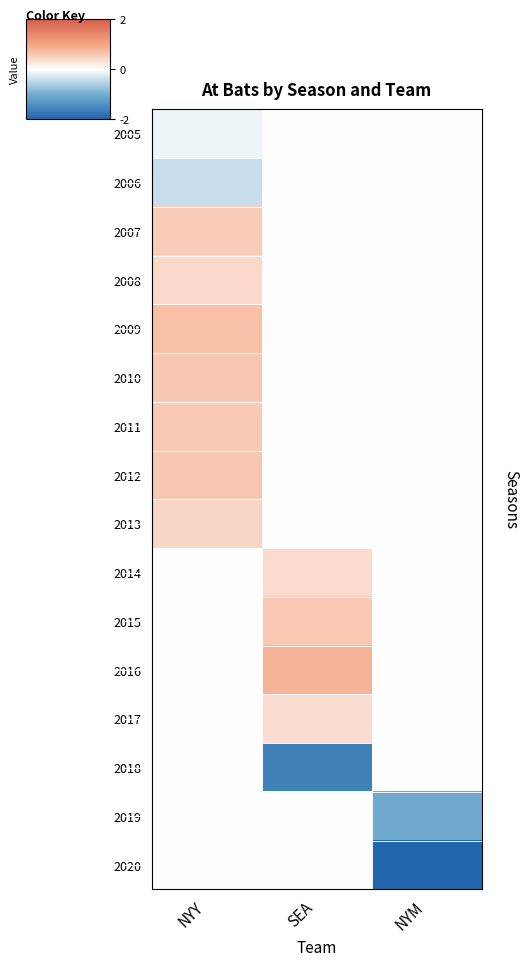

Reading left to right, list all the values displayed in this chart.

2005: NYY=-0.1	SEA=0.0	NYM=0.0
2006: NYY=-0.4	SEA=0.0	NYM=0.0
2007: NYY=0.5	SEA=0.0	NYM=0.0
2008: NYY=0.4	SEA=0.0	NYM=0.0
2009: NYY=0.7	SEA=0.0	NYM=0.0
2010: NYY=0.6	SEA=0.0	NYM=0.0
2011: NYY=0.6	SEA=0.0	NYM=0.0
2012: NYY=0.6	SEA=0.0	NYM=0.0
2013: NYY=0.5	SEA=0.0	NYM=0.0
2014: NYY=0.0	SEA=0.4	NYM=0.0
2015: NYY=0.0	SEA=0.6	NYM=0.0
2016: NYY=0.0	SEA=0.8	NYM=0.0
2017: NYY=0.0	SEA=0.4	NYM=0.0
2018: NYY=0.0	SEA=-1.6	NYM=0.0
2019: NYY=0.0	SEA=0.0	NYM=-1.0
2020: NYY=0.0	SEA=0.0	NYM=-2.9